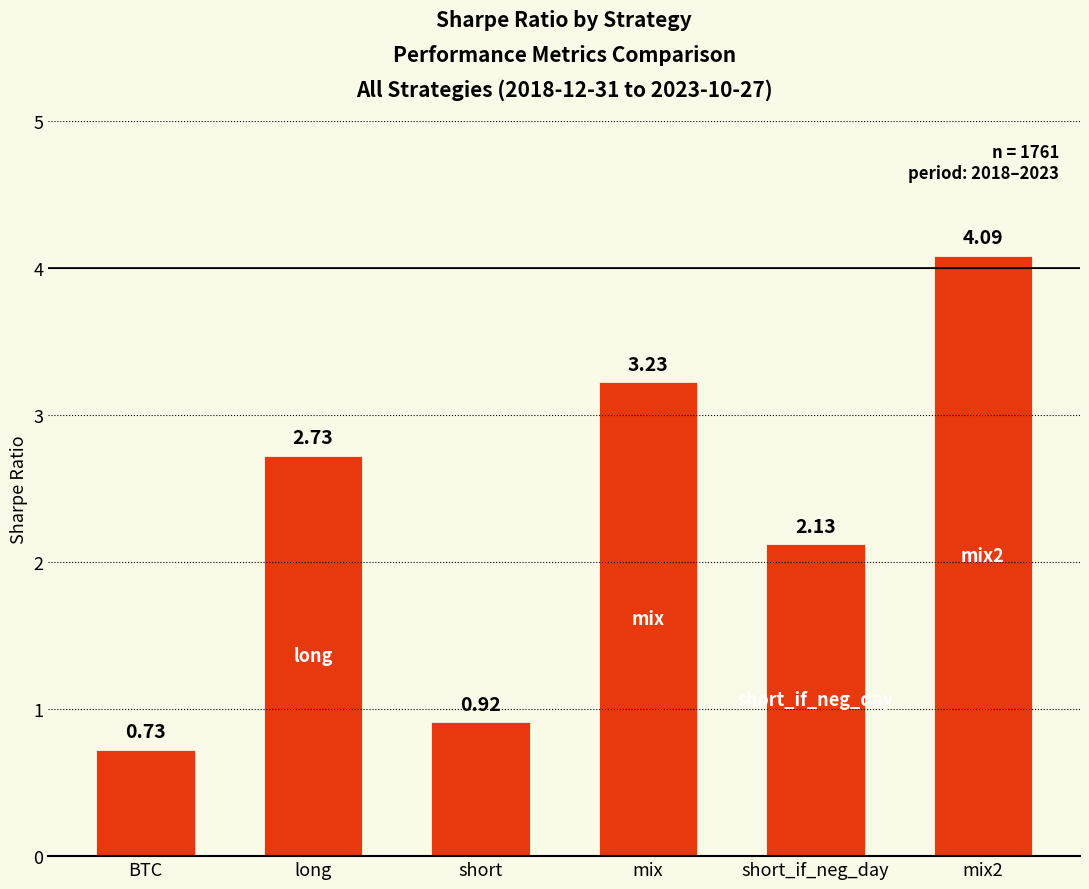

How many data points are above 2?

4